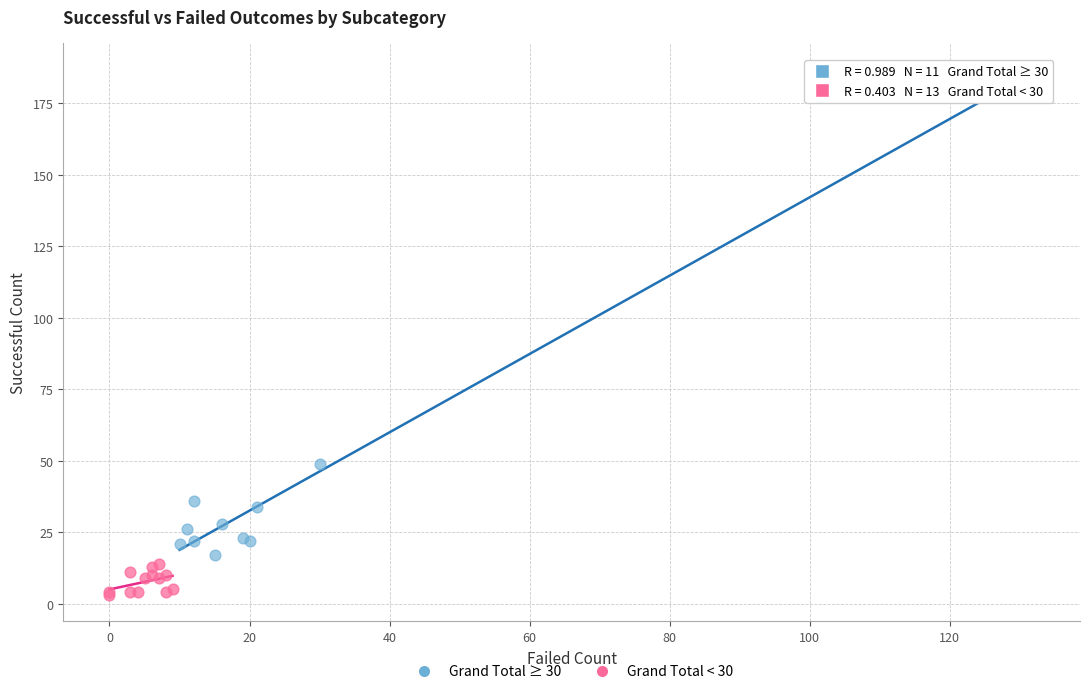

Which series has the widest spread of Y values?

Grand Total ≥ 30